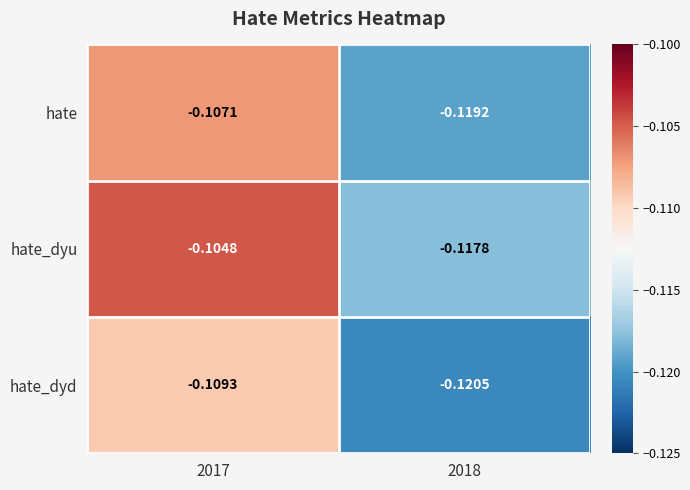

Which series has the widest spread of values?

hate_dyu